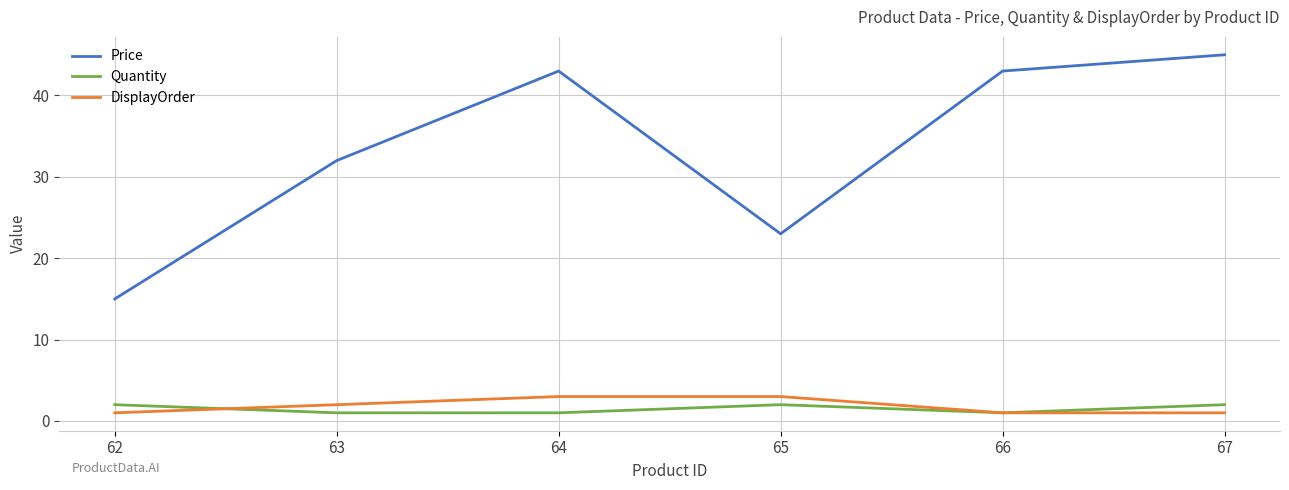

True or false: Price and Quantity cross at least once.

False